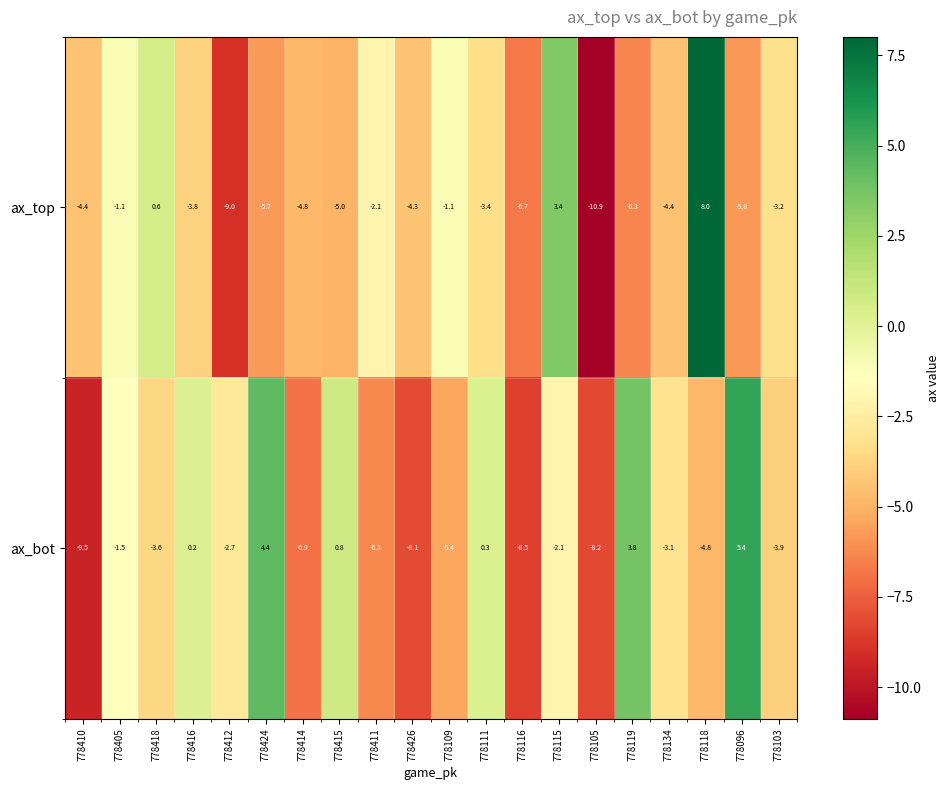

At how many categories does at least one series exceed -9?

20